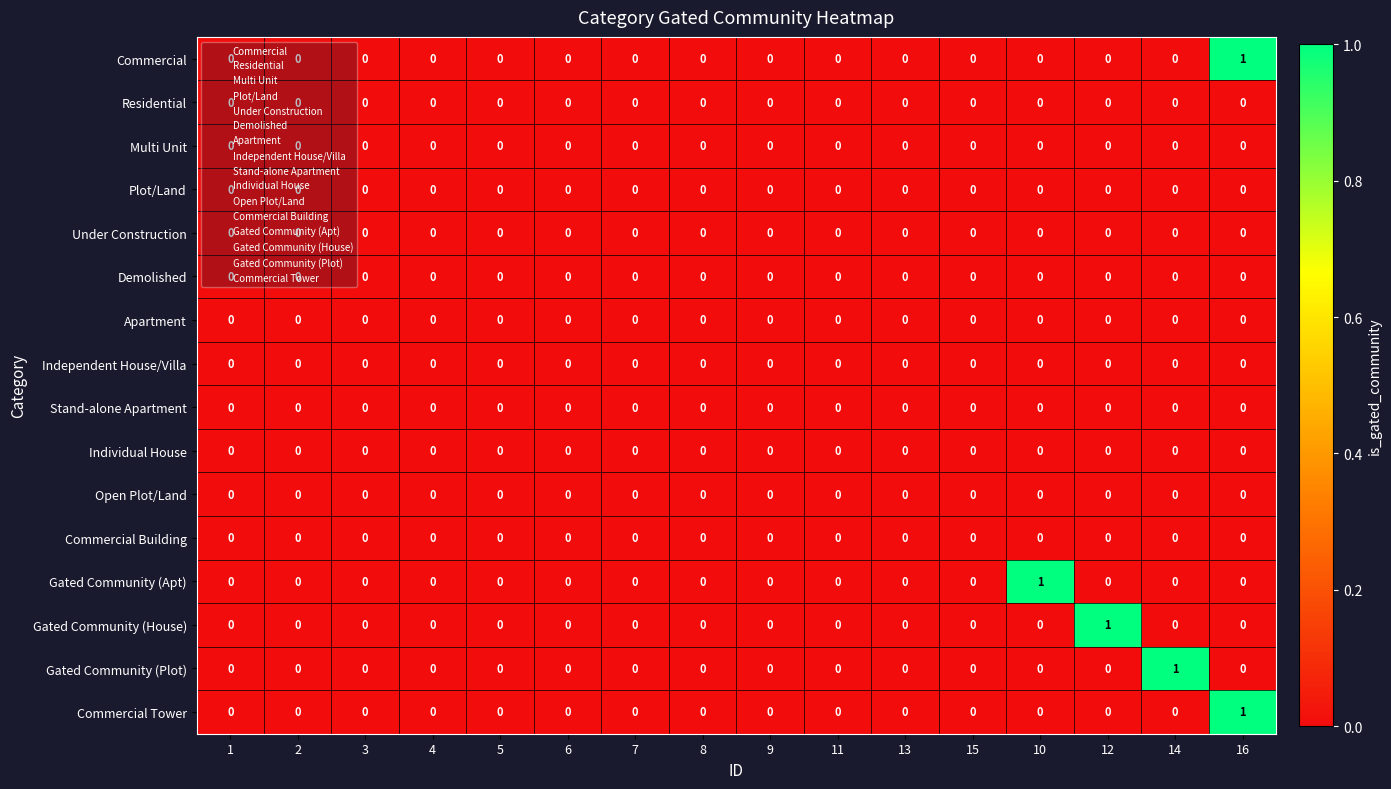

Count the Commercial values in the range 0 to 1.

16